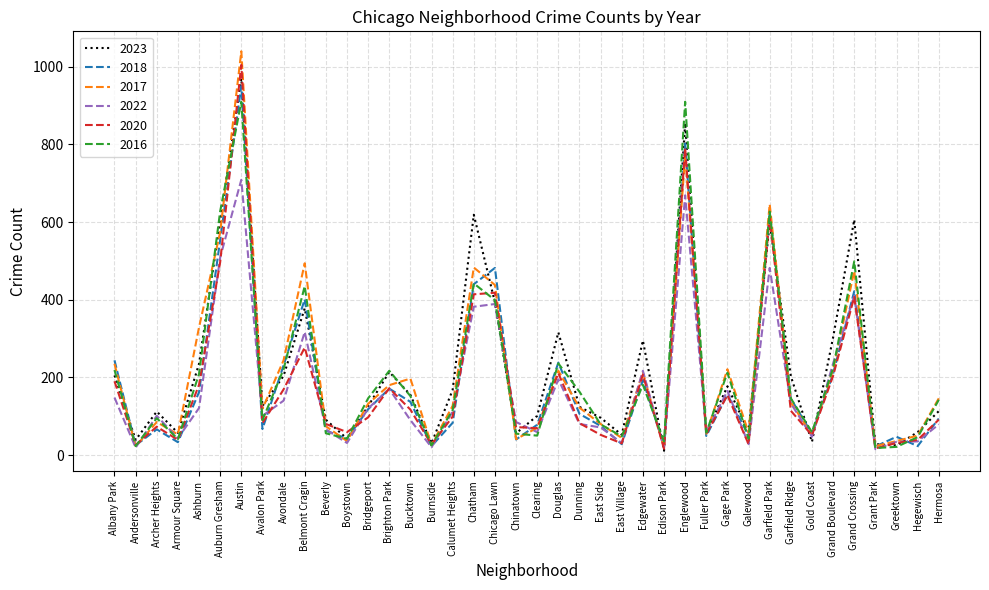

Is it true that 2018 equals 248 at Grand Crossing?

False